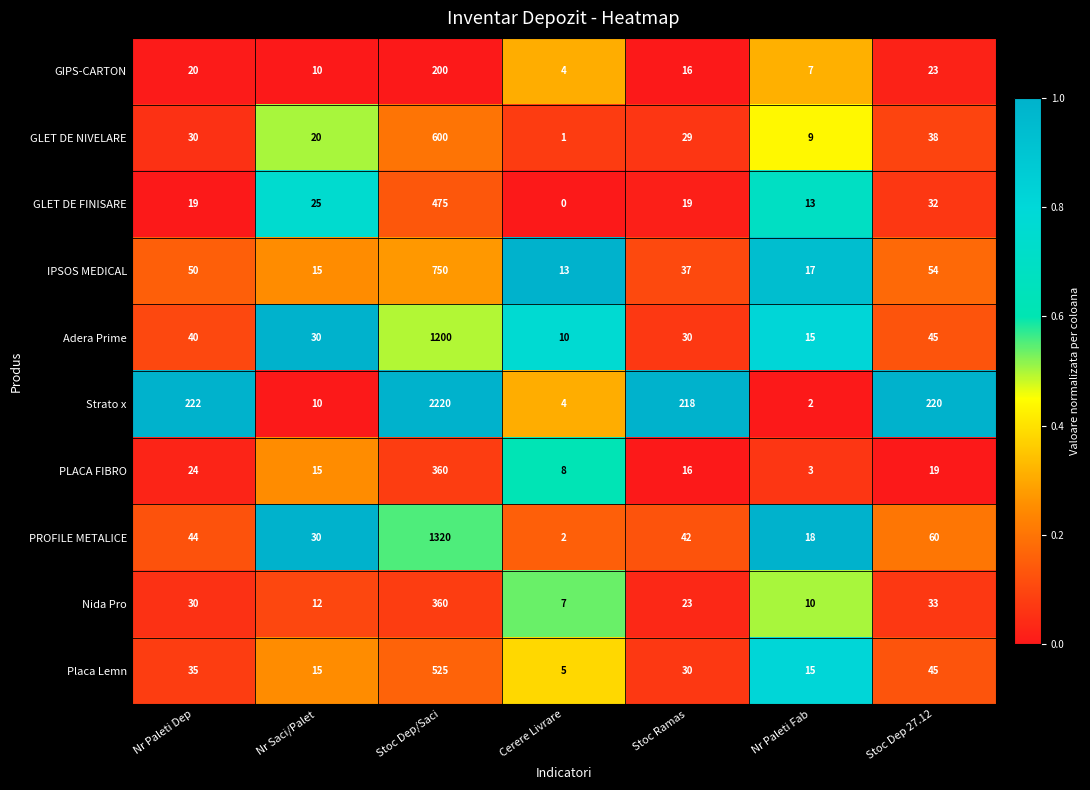

What is the sum of the IPSOS MEDICAL values at Nr Paleti Fab and Stoc Dep/Saci?

767